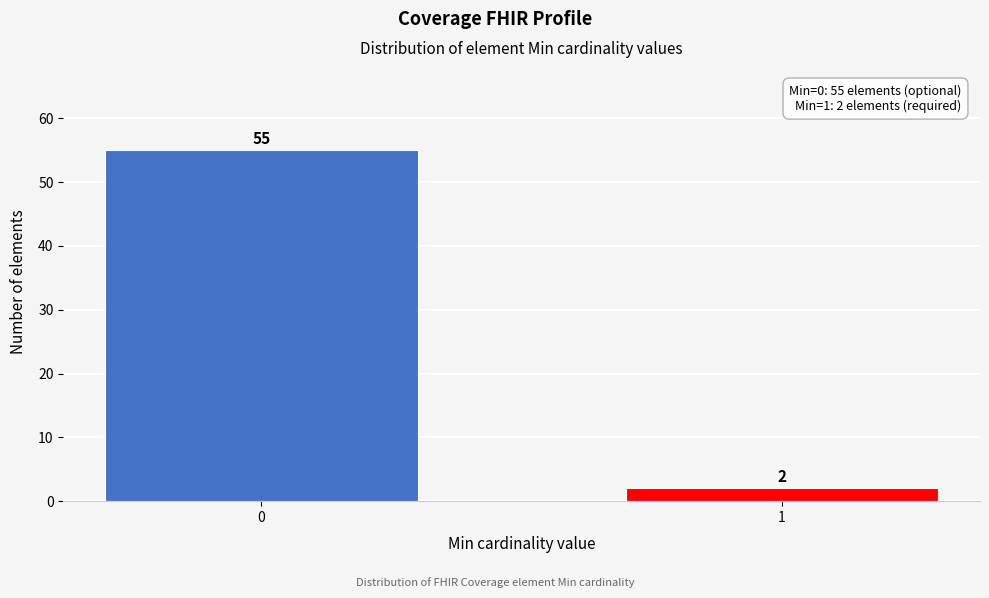

Reading right to left, extract all data points from this chart.

2	55